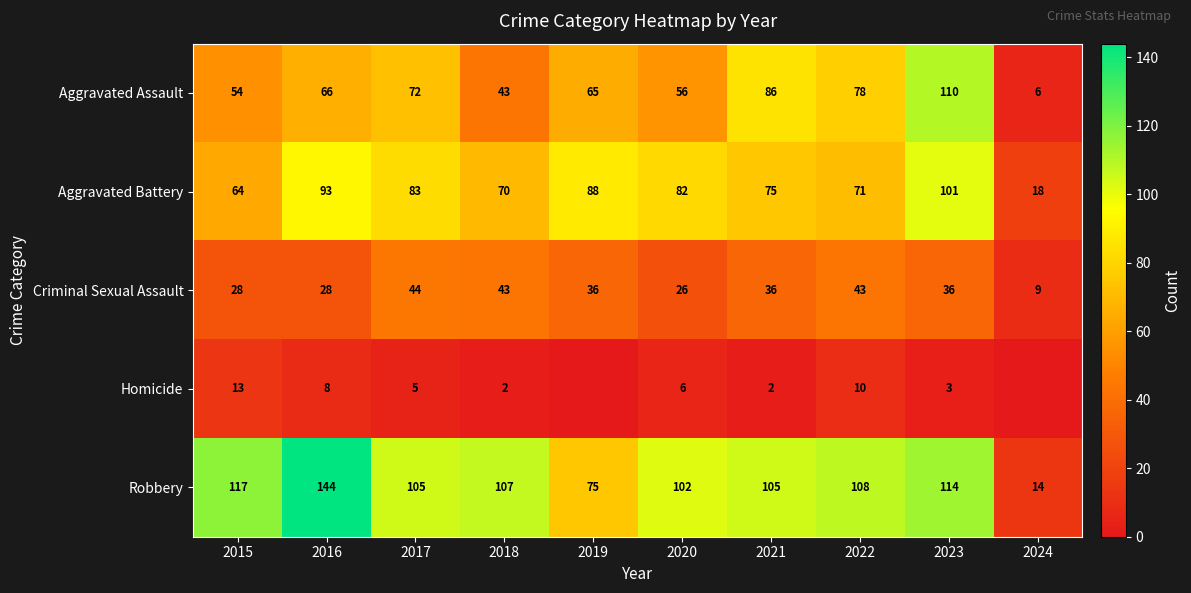

What is the sum of the Robbery values at 2018 and 2024?

121